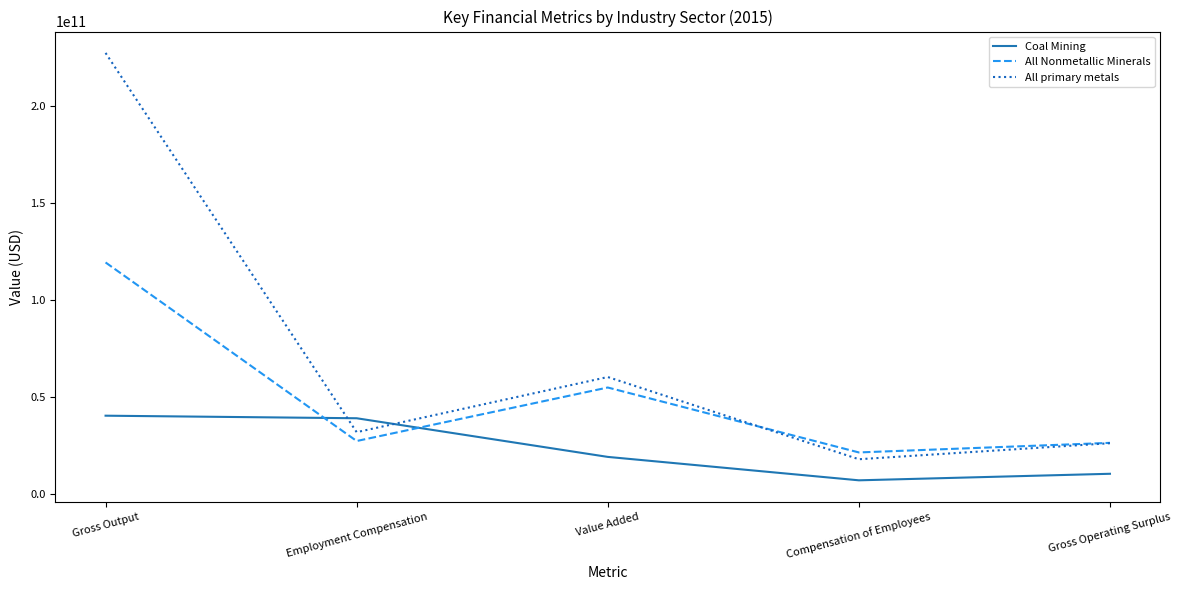

Between Gross Output and Value Added, which series saw the biggest shift?

All primary metals